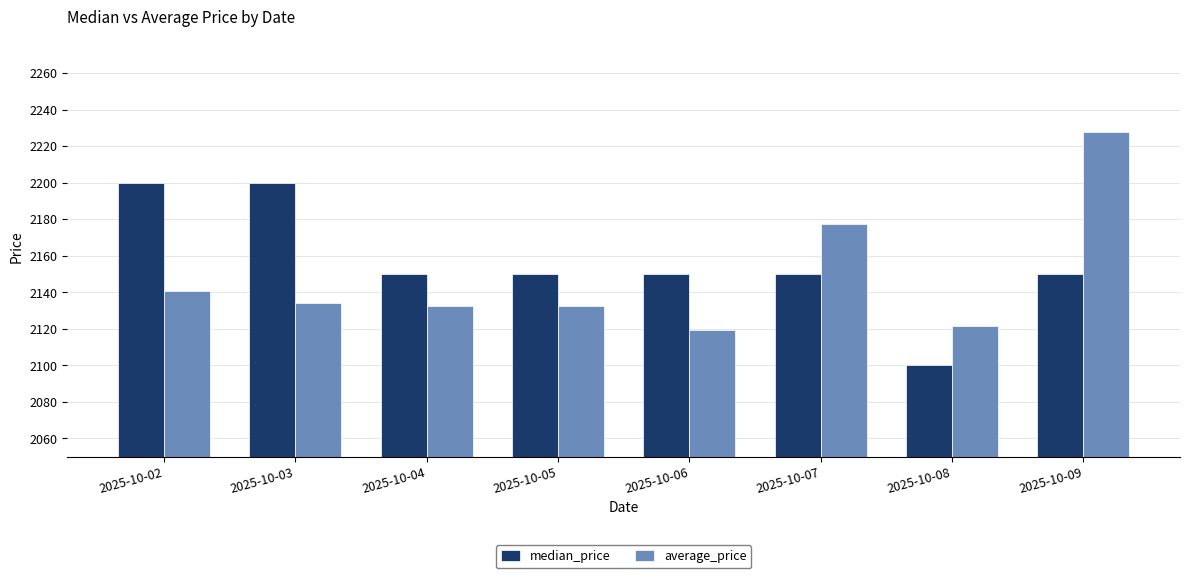

What is the total value across all series at 2025-10-03?

4333.9